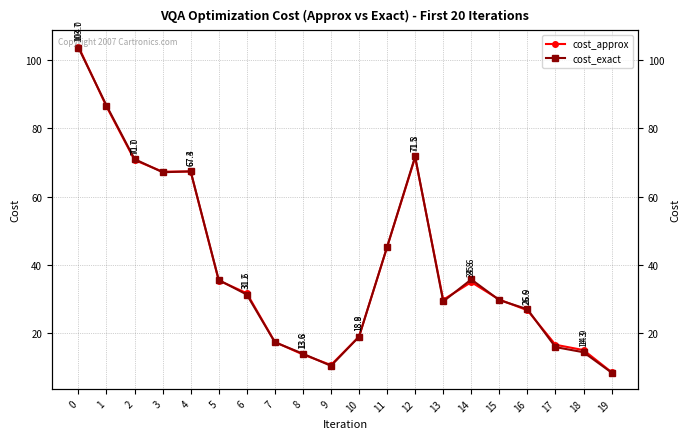

At which category does cost_approx reach its first local peak?

4